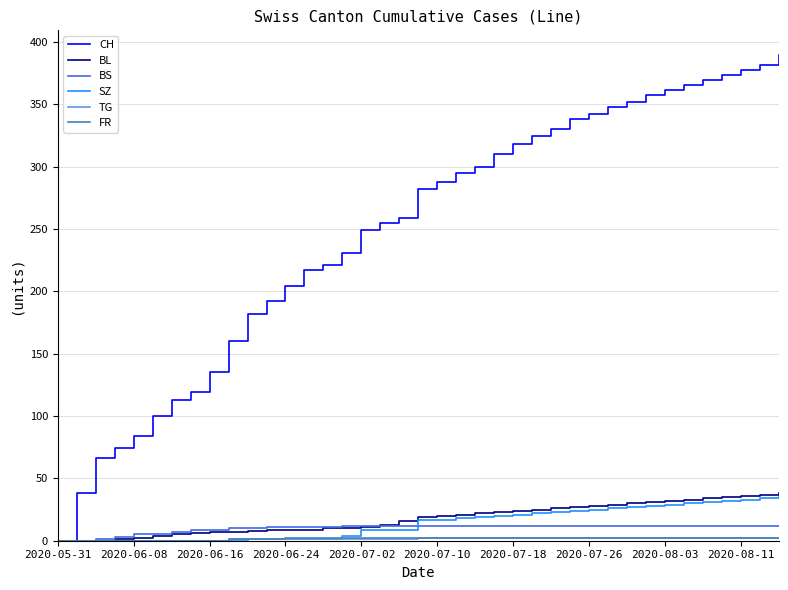

Which series has the largest total across all categories?

CH